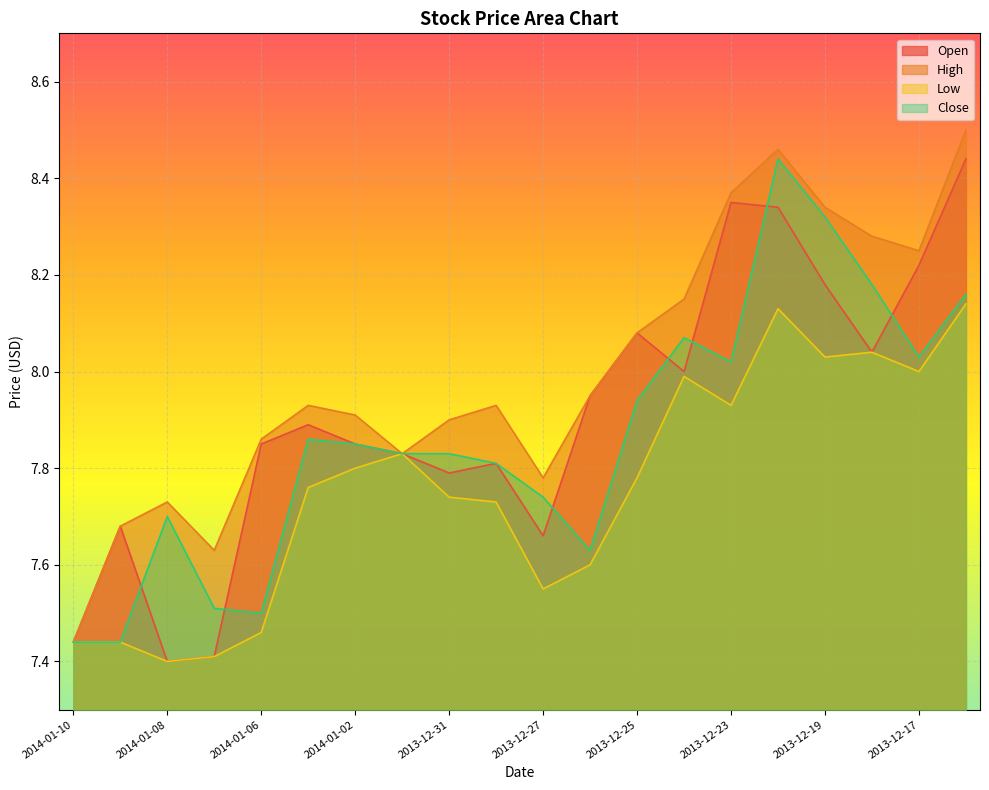

What is the label of the 14th point from the left?

2013-12-24